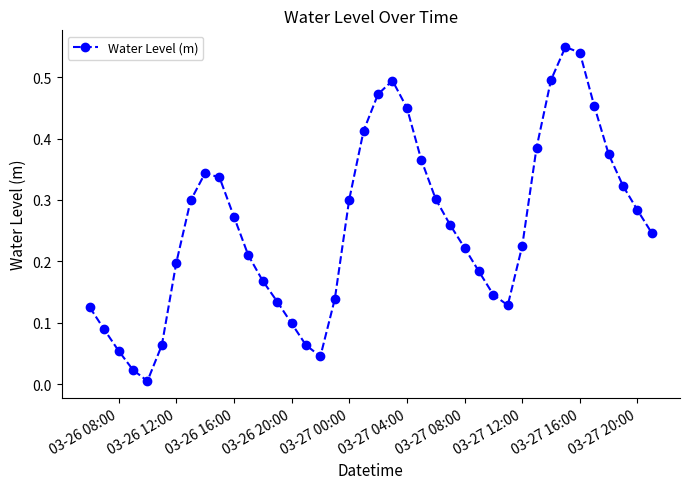

How many interior local peaks (higher than both neighbors) does the data have?

3